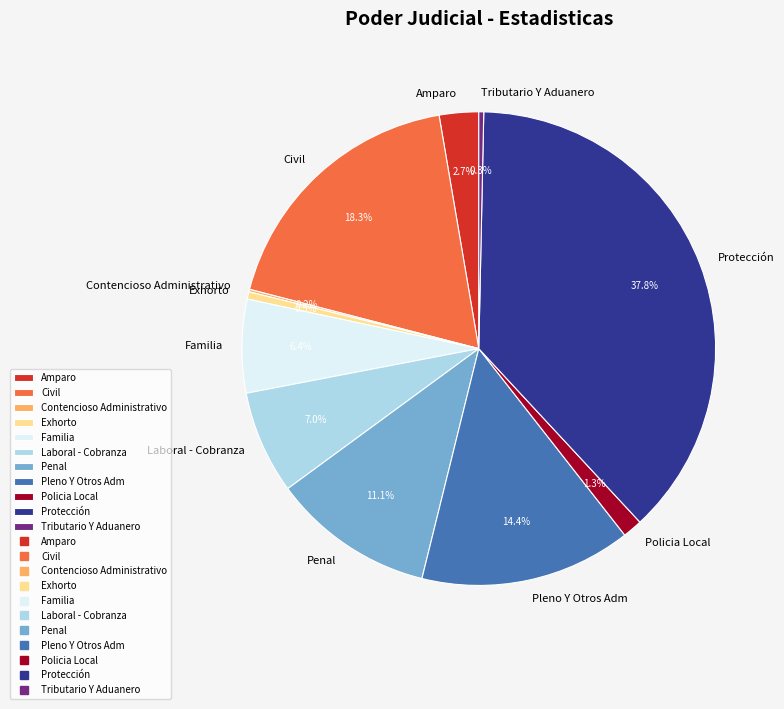

To the nearest percent, what is the average slice percentage?

9%